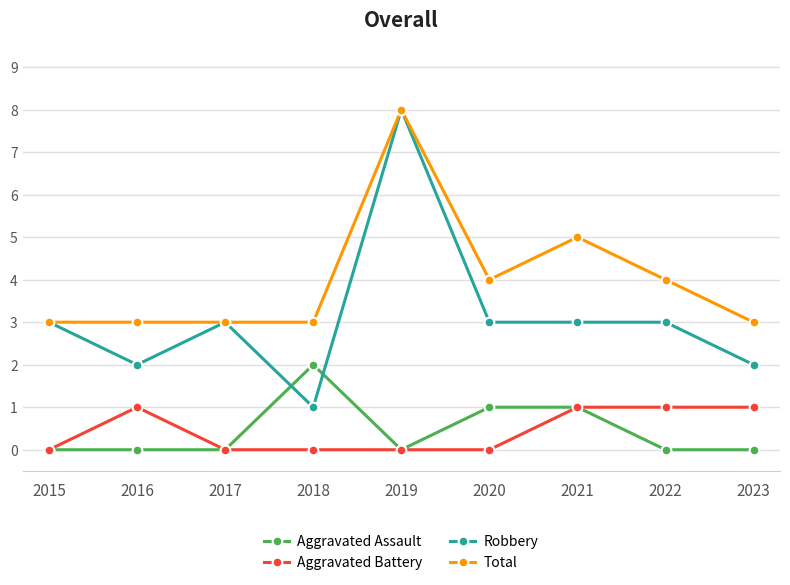

At 2018, list the series in order from largest to smallest.

Total, Aggravated Assault, Robbery, Aggravated Battery